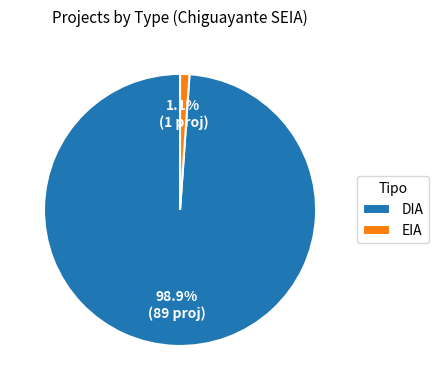

Does any single category account for the majority?

Yes